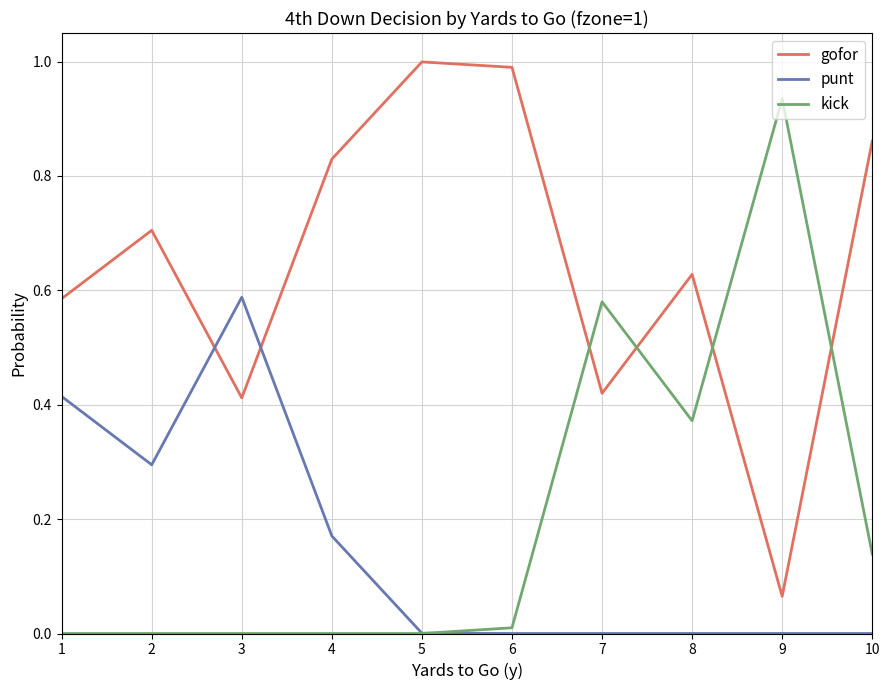

True or false: punt has a value of -0.3 at 9.

False